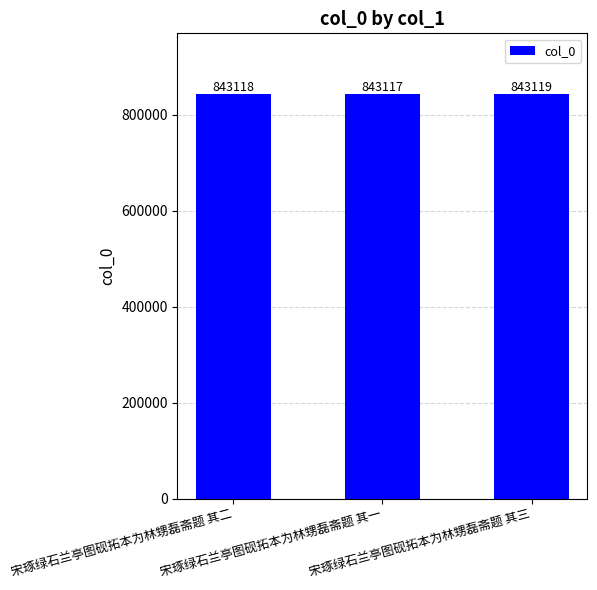

Are the bars grouped side by side (vs. stacked)?

No